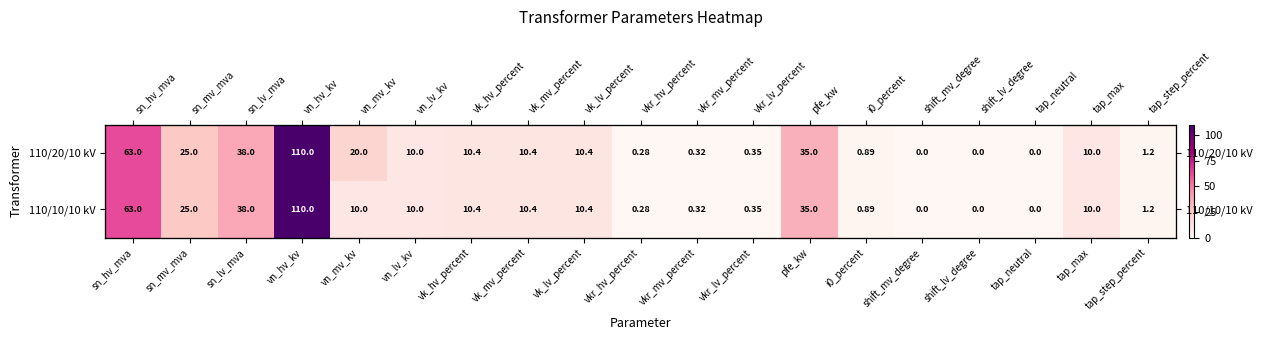

At how many categories does at least one series exceed 0?

16